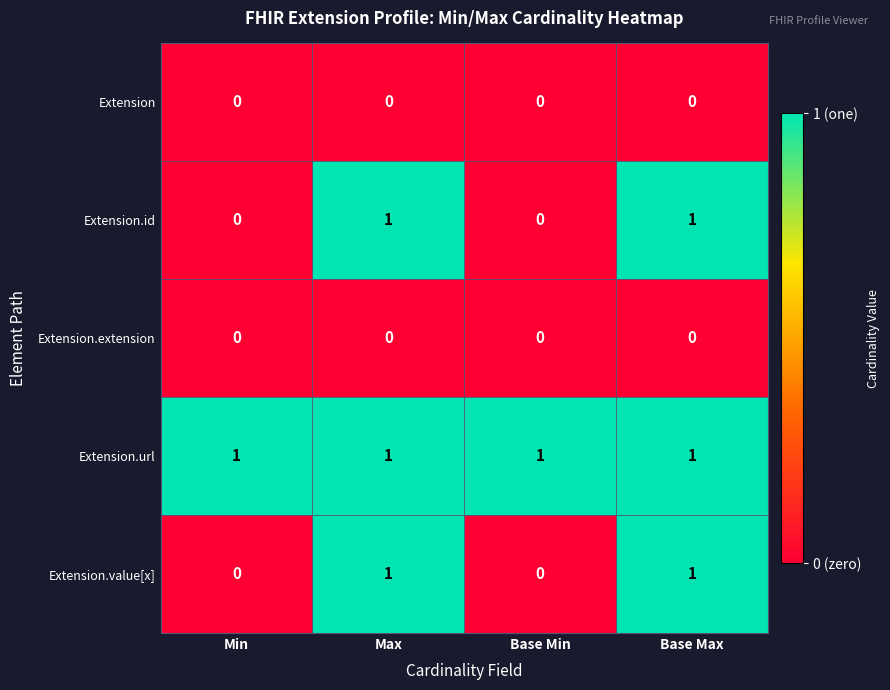

Reading left to right, what are all the values shown in this chart?

Extension: 0	0	0	0
Extension.id: 0	1	0	1
Extension.extension: 0	0	0	0
Extension.url: 1	1	1	1
Extension.value[x]: 0	1	0	1